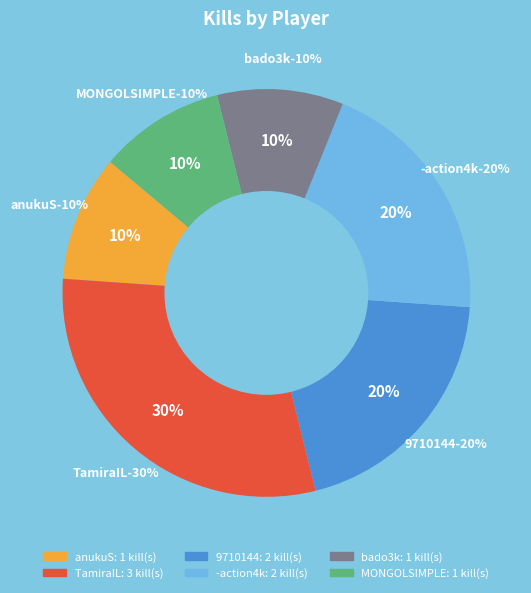

Which category has the biggest portion of the pie?

TamiraIL